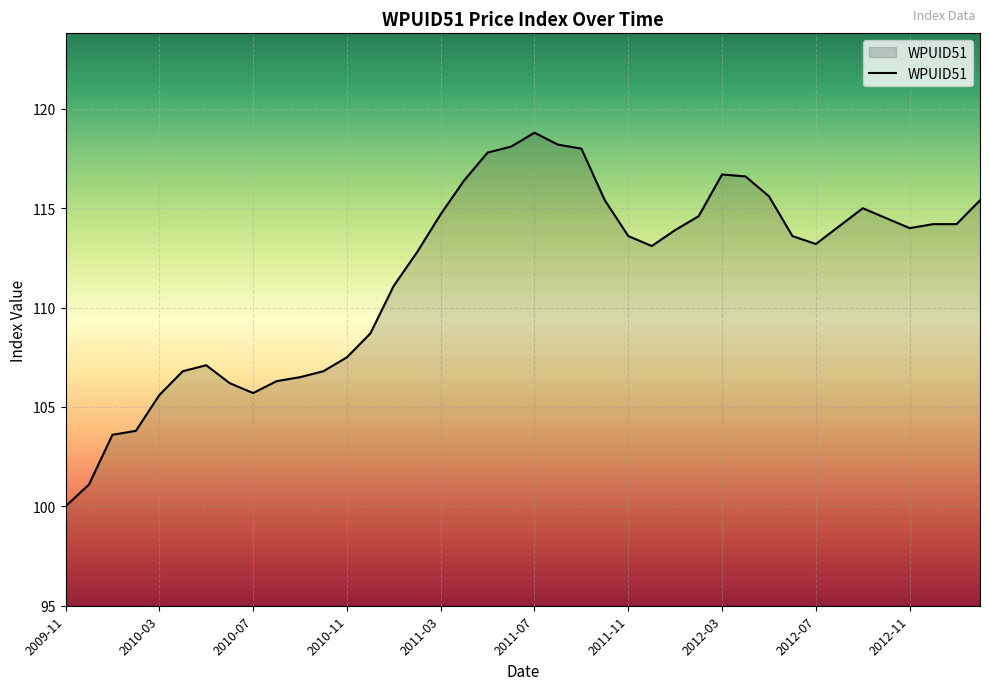

What is the greatest value displayed?

118.8